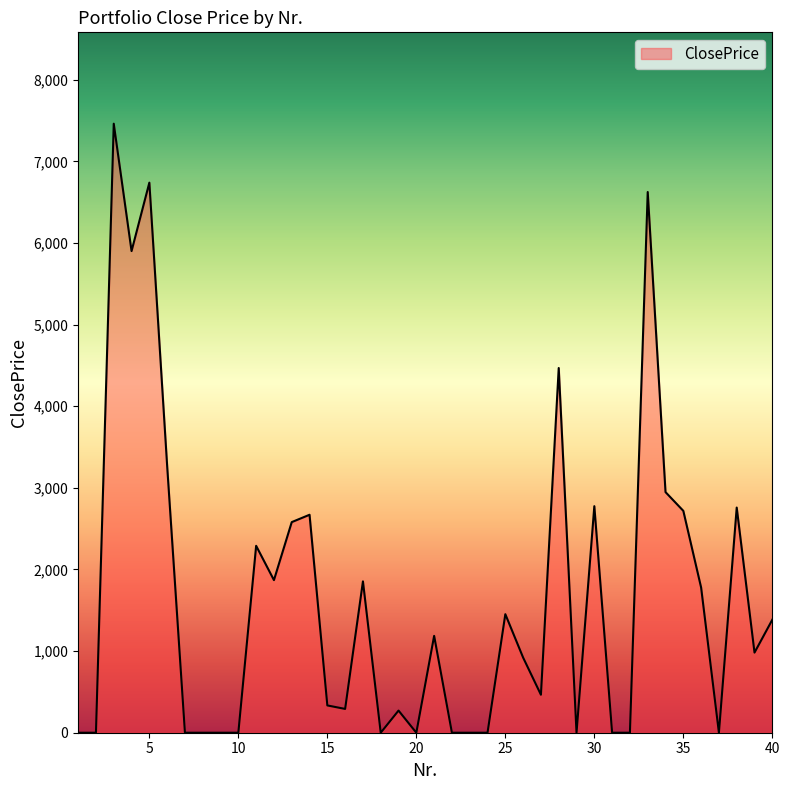

What is the greatest value displayed?

7461.6